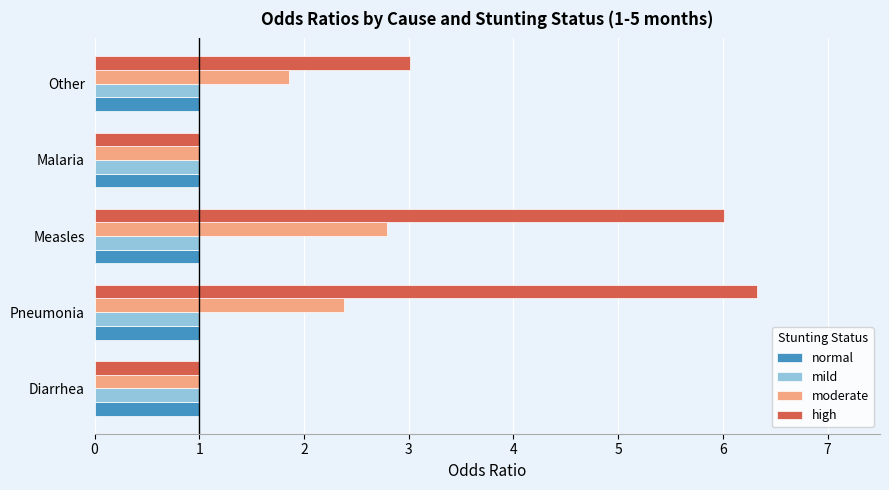

Which series changed the most between Malaria and Other?

high